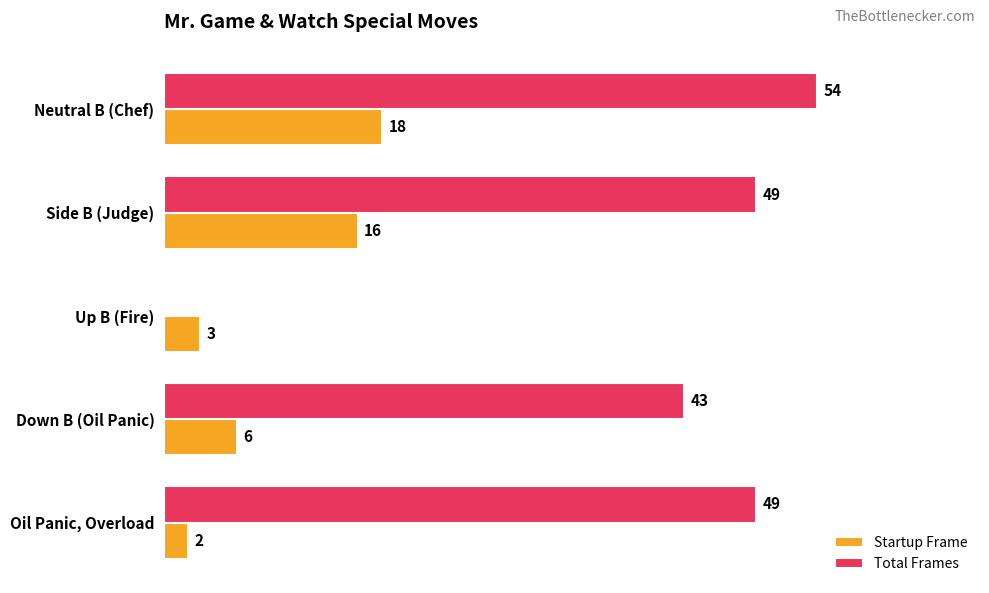

Is the value of Total Frames at Side B (Judge) greater than the value of Startup Frame at Side B (Judge)?

Yes